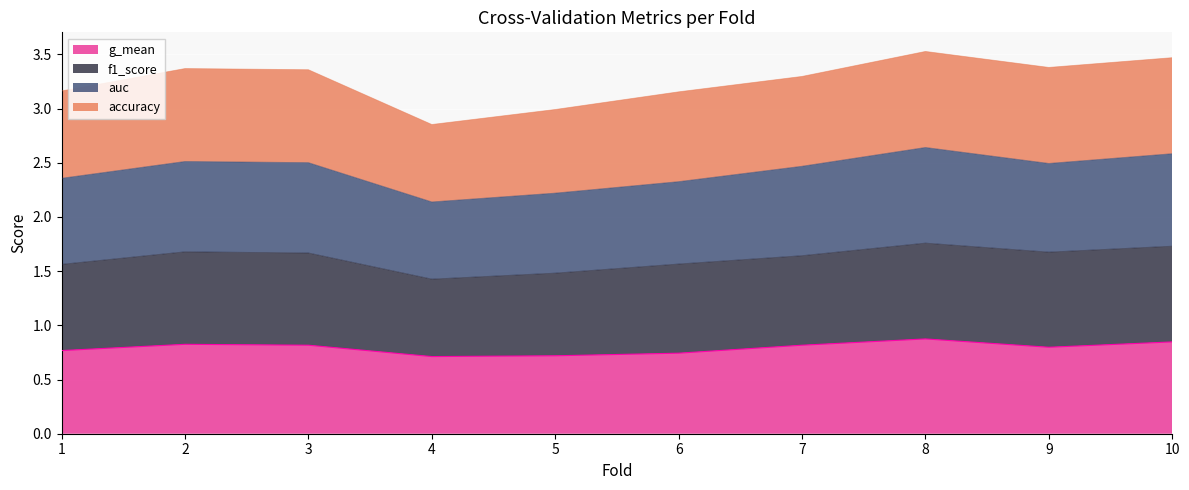

True or false: g_mean has a value of 0.3 at 8.

False